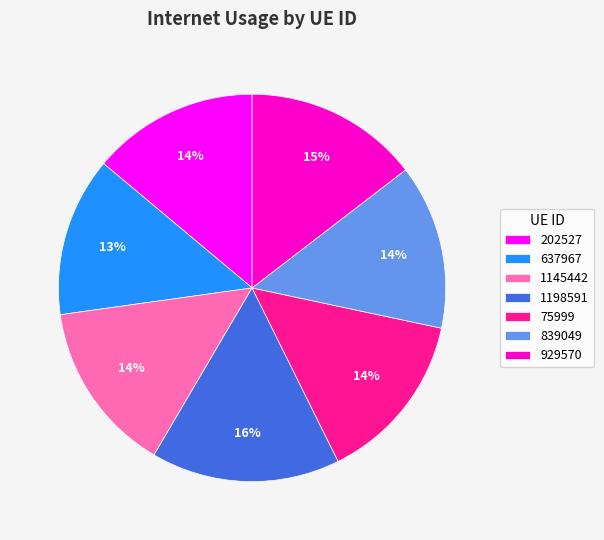

To the nearest percent, what percentage of the pie is 1198591?

16%